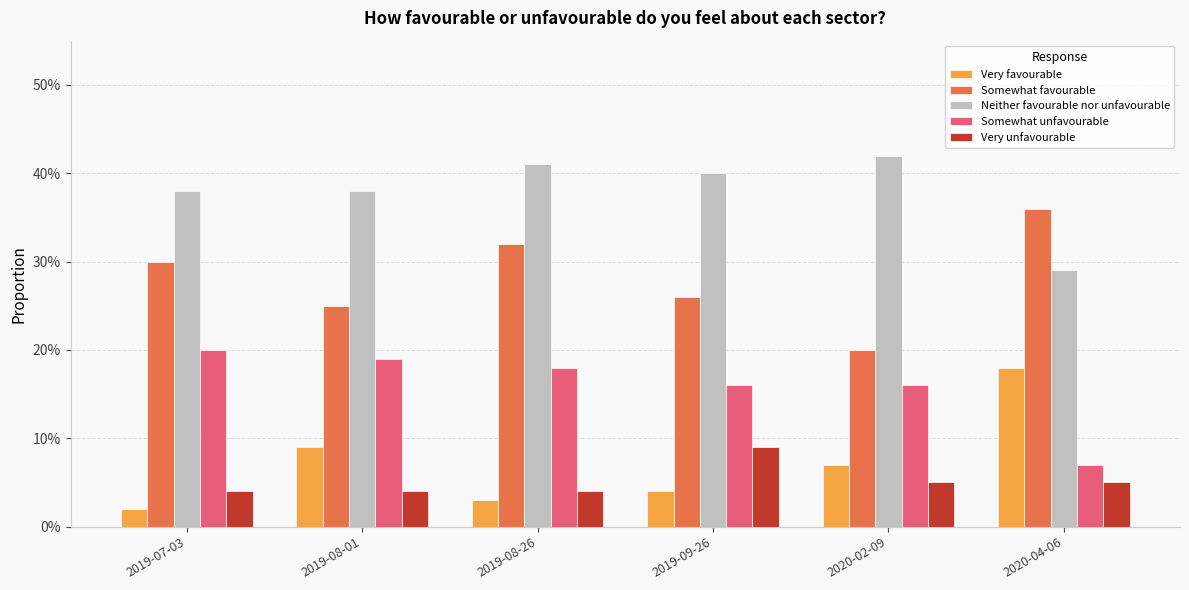

What is the average value of the Somewhat favourable series?

0.3